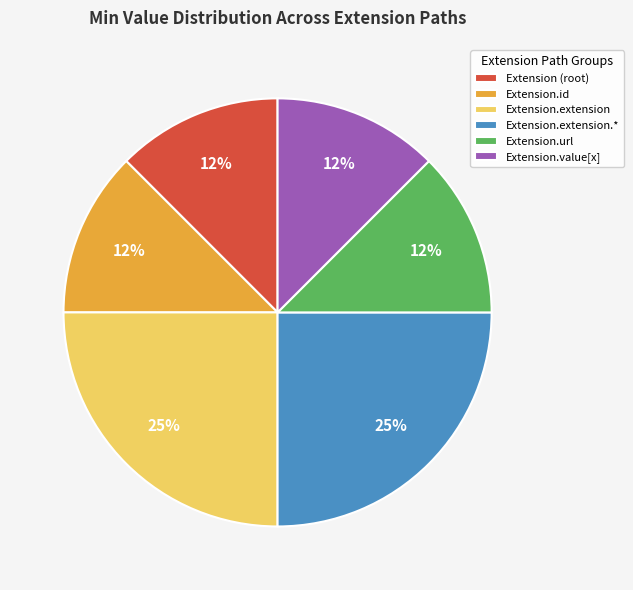

Combined, do Extension.extension and Extension (root) account for over 50%?

No